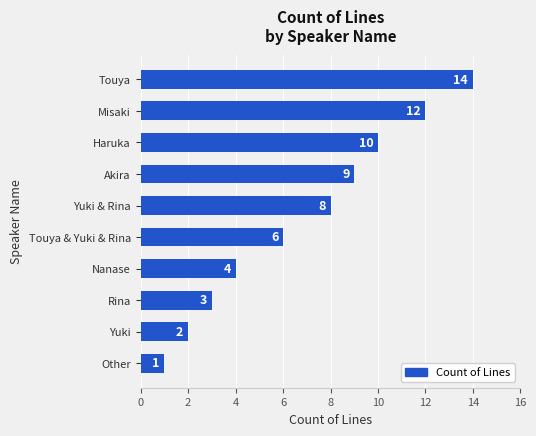

What is the difference between the maximum and minimum values?

13